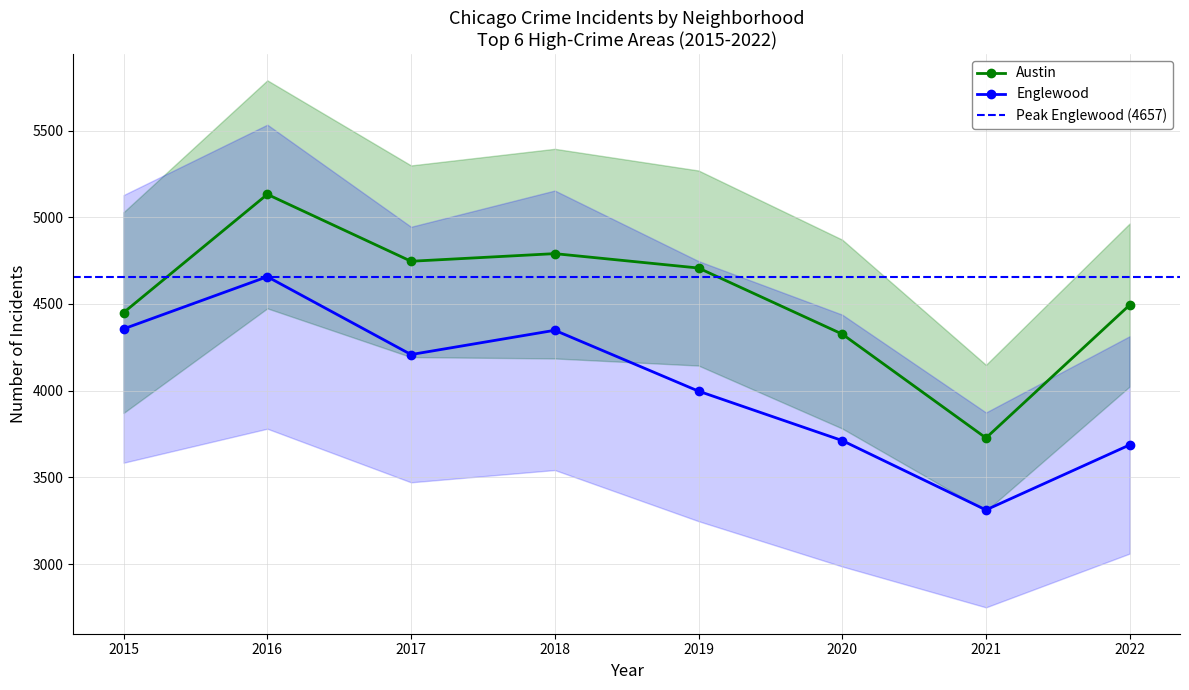

What value does the Austin series have at 2020?

4326